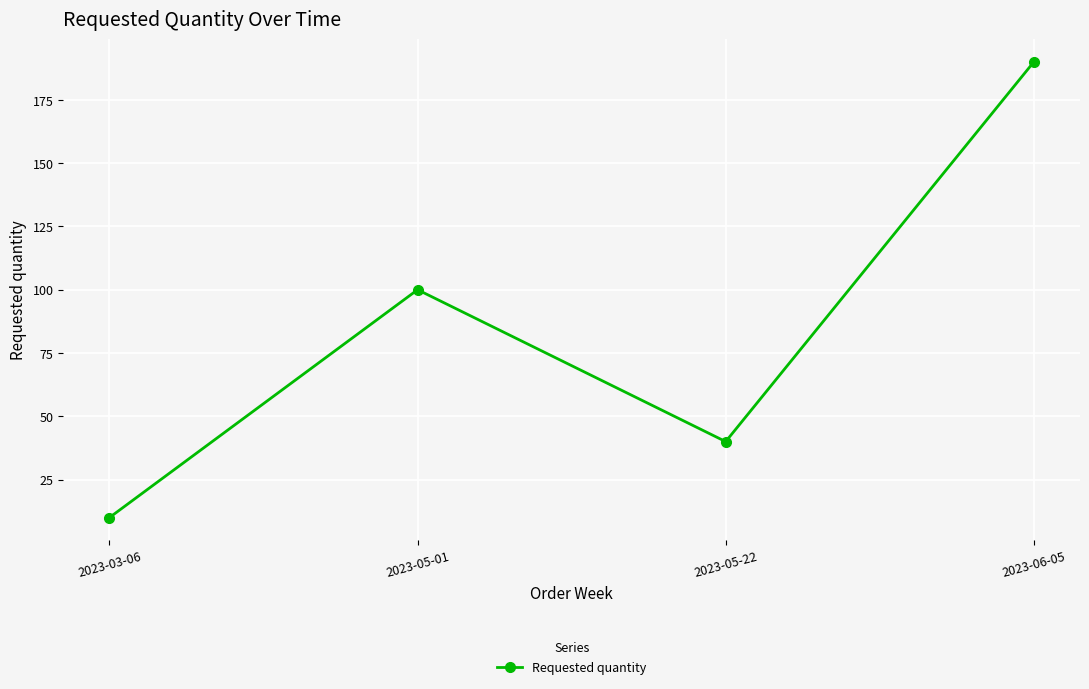

Between 2023-03-06 and 2023-05-01, which is larger?

2023-05-01